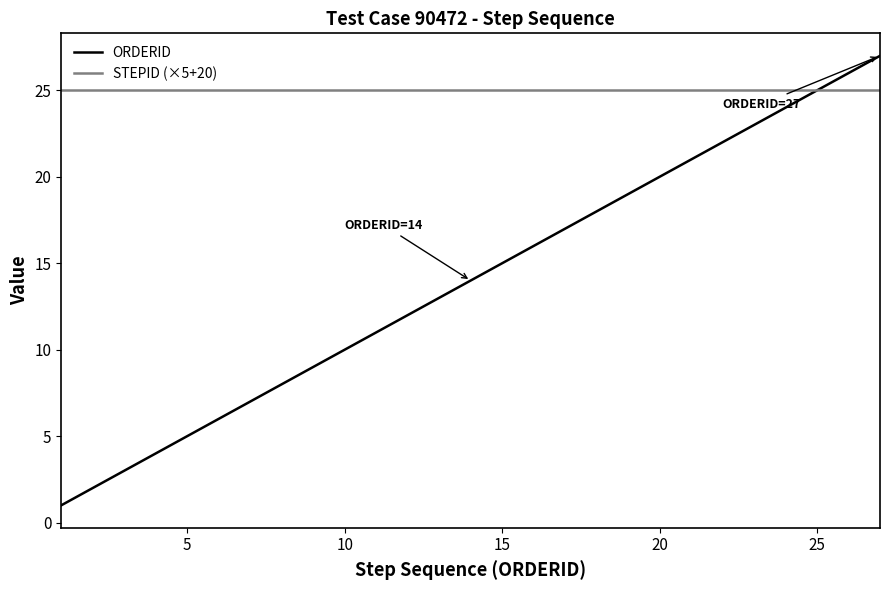

How many values in the ORDERID series are below 14?

13